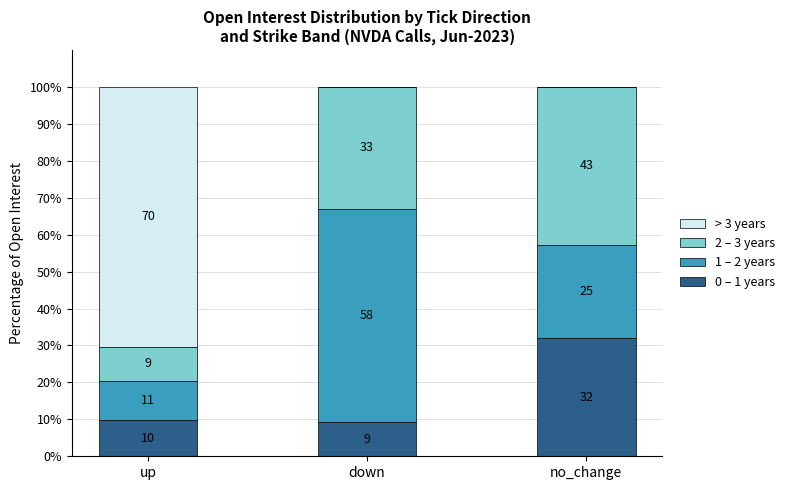

What is the average value of the 0 – 1 years series?

17.0